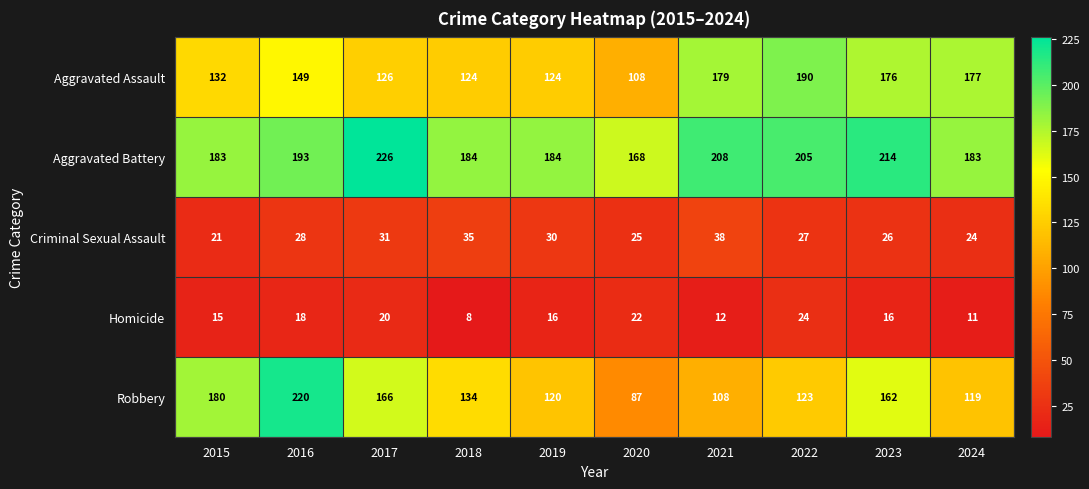

Count the number of categories in the chart.

10